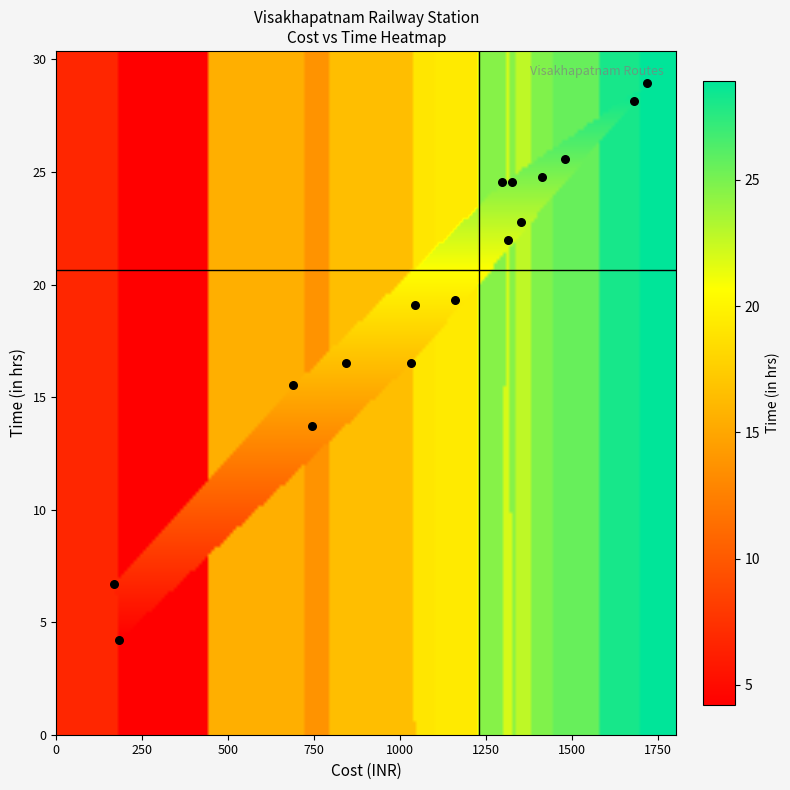

What is the range of Y values (max minus min)?

24.7